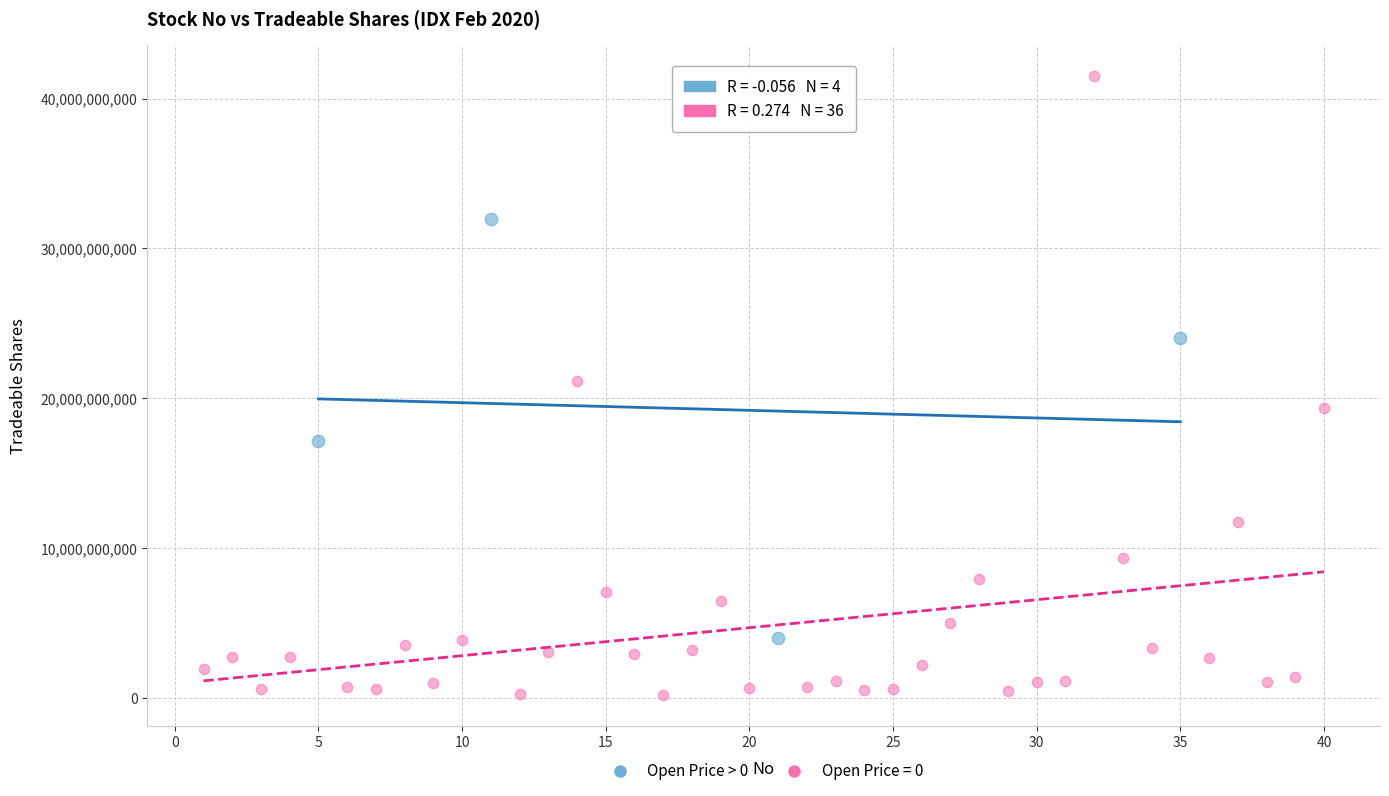

Which series contains the highest Y value?

Open Price = 0